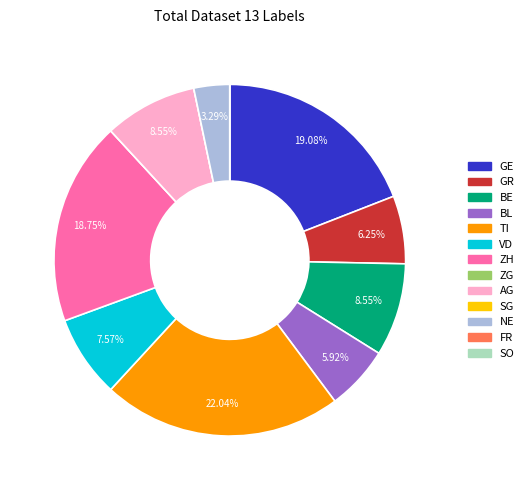

Is there a majority slice in this chart?

No